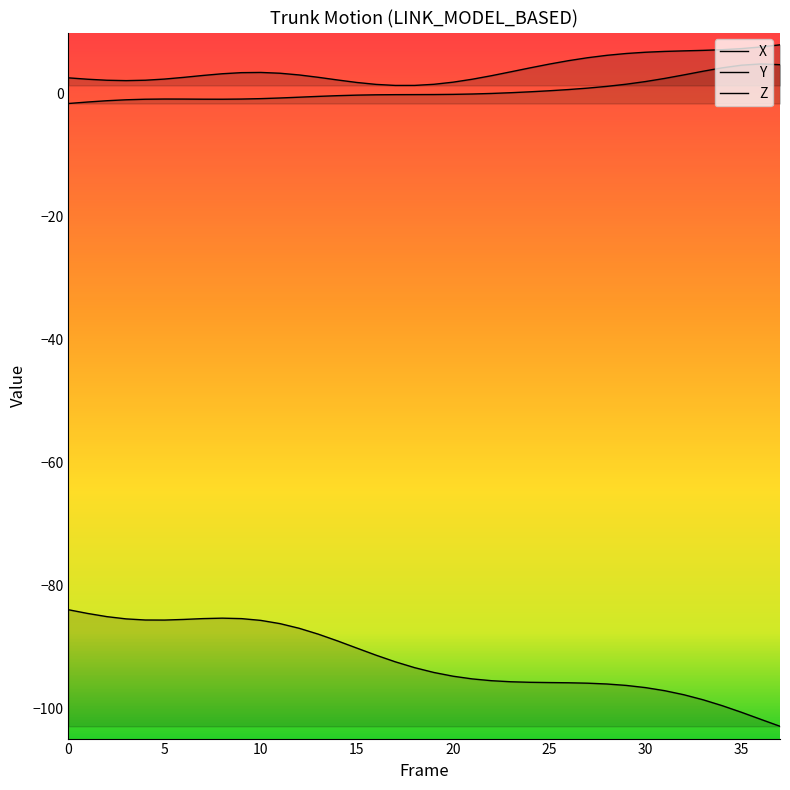

Which has a higher value, 1 or 2?

2